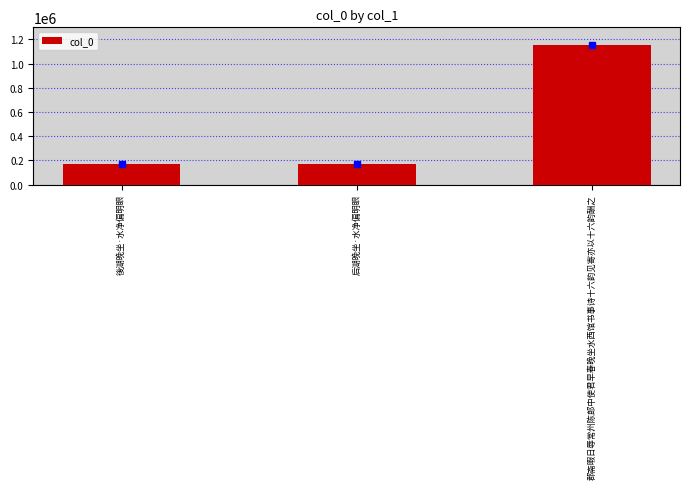

What is the difference between the values at 后湖晚坐·水净偏明眼 and 後湖晚坐·水净偏明眼?

6